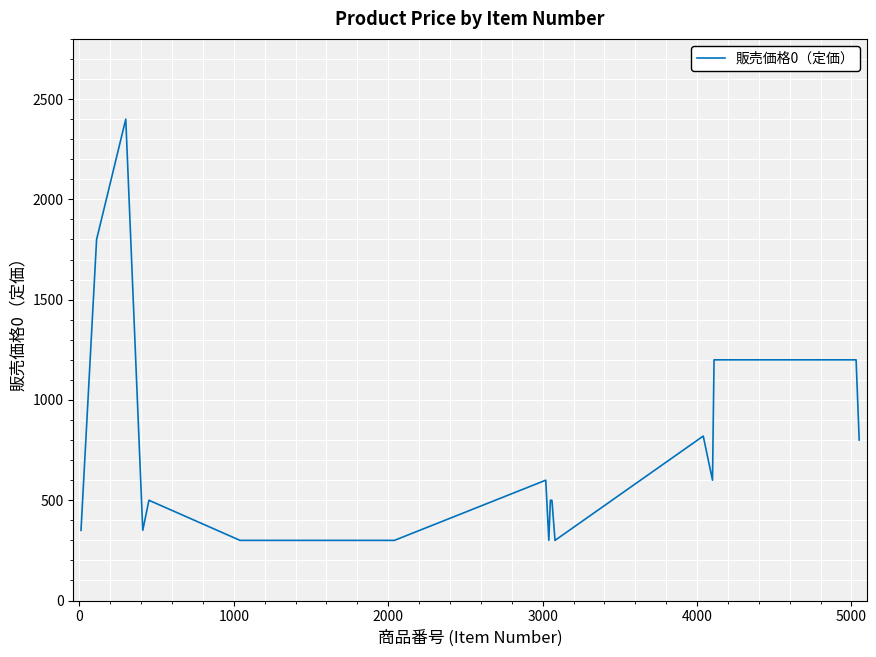

What is the difference between the maximum and minimum values?

2100